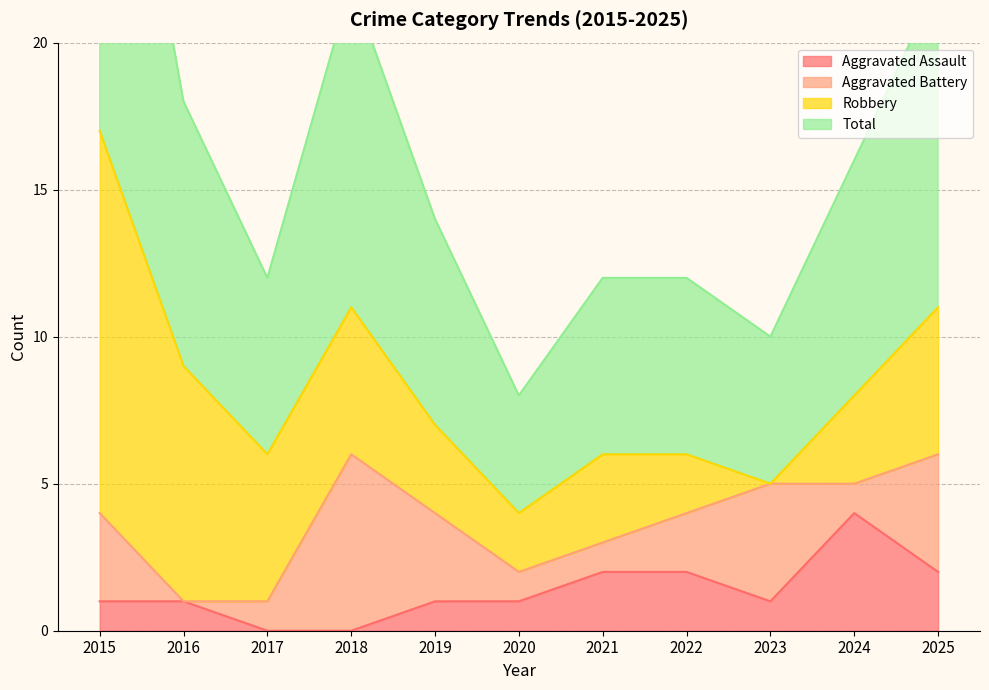

The value of Aggravated Assault at 2020 is 2. True or false?

False